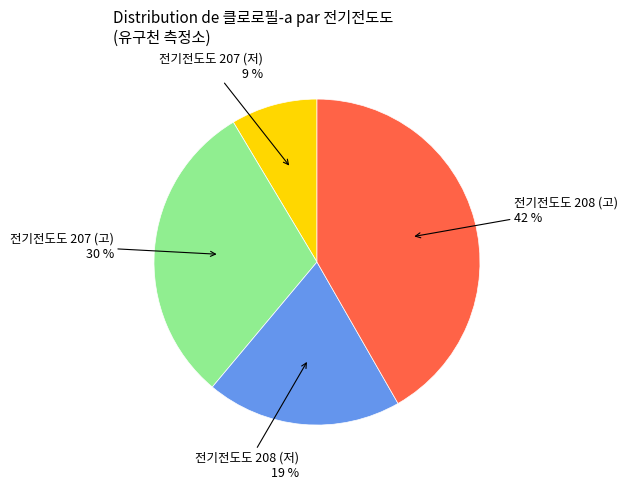

Do 전기전도도 208 (저) and 전기전도도 207 (저) together represent more than half of the pie?

No